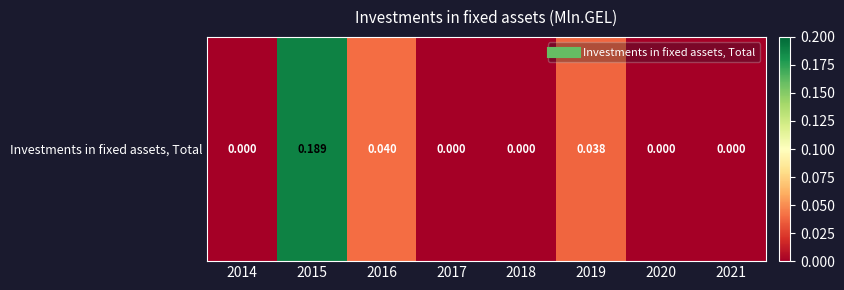

True or false: the data shows 0.0 at 2016.

False